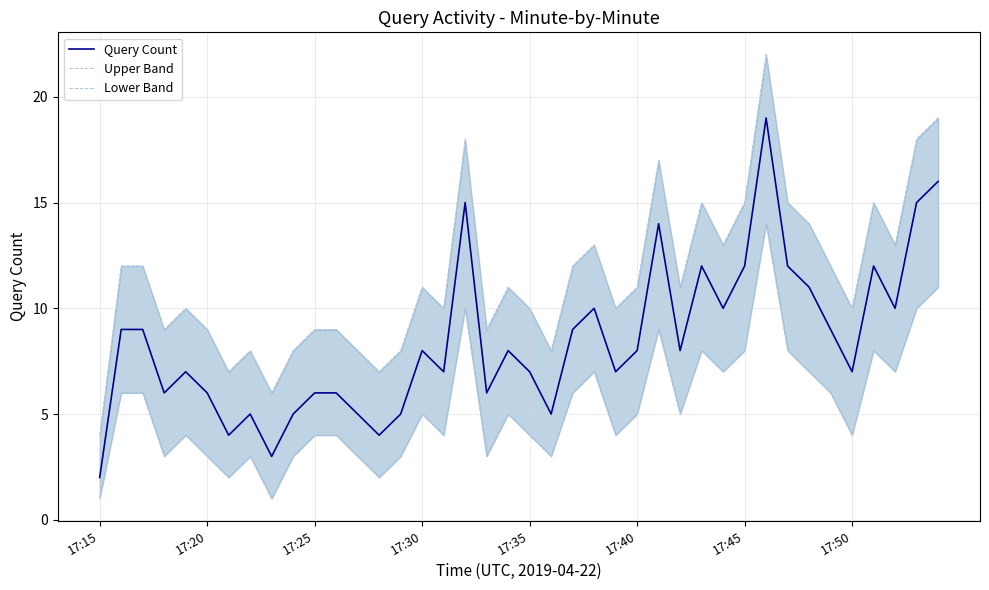

What is the difference between the second highest and second lowest values in the Lower Band series?

10